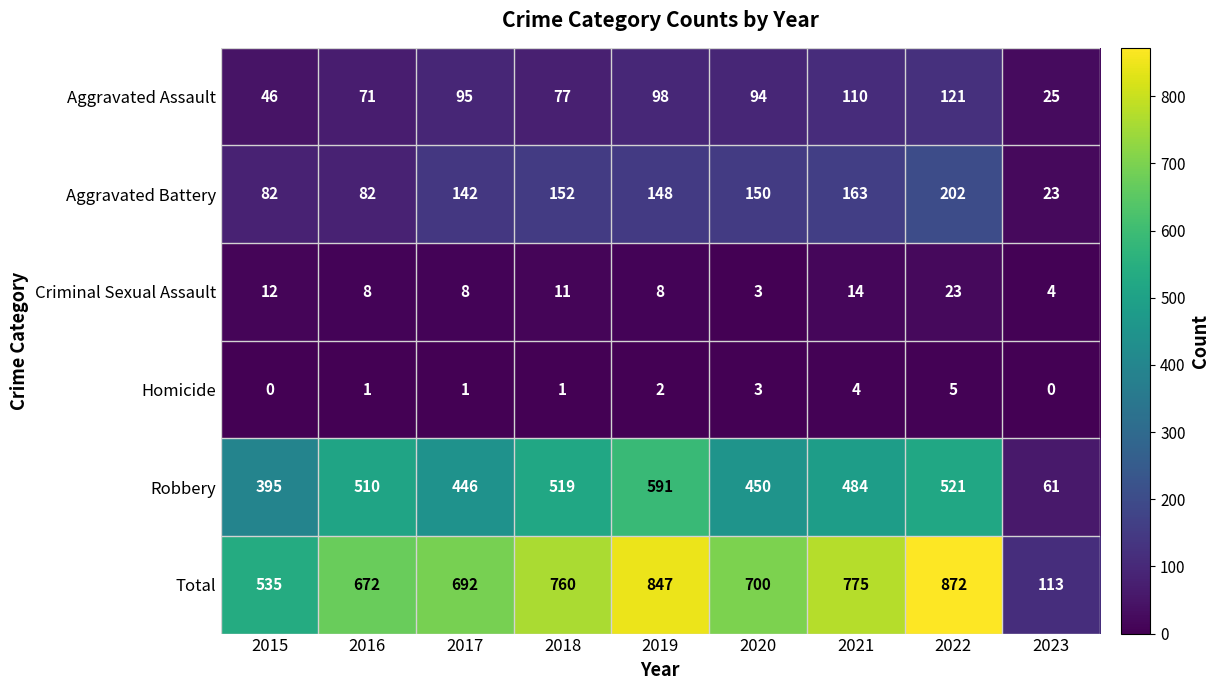

What is the sum of the Robbery values at 2023 and 2022?

582